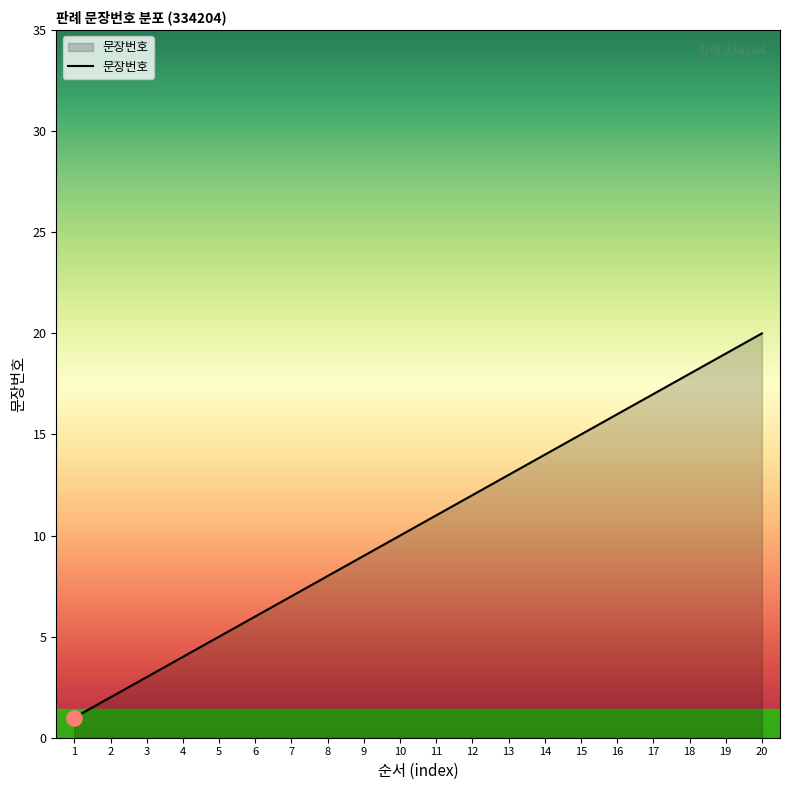

Between 5 and 10, which is larger?

10